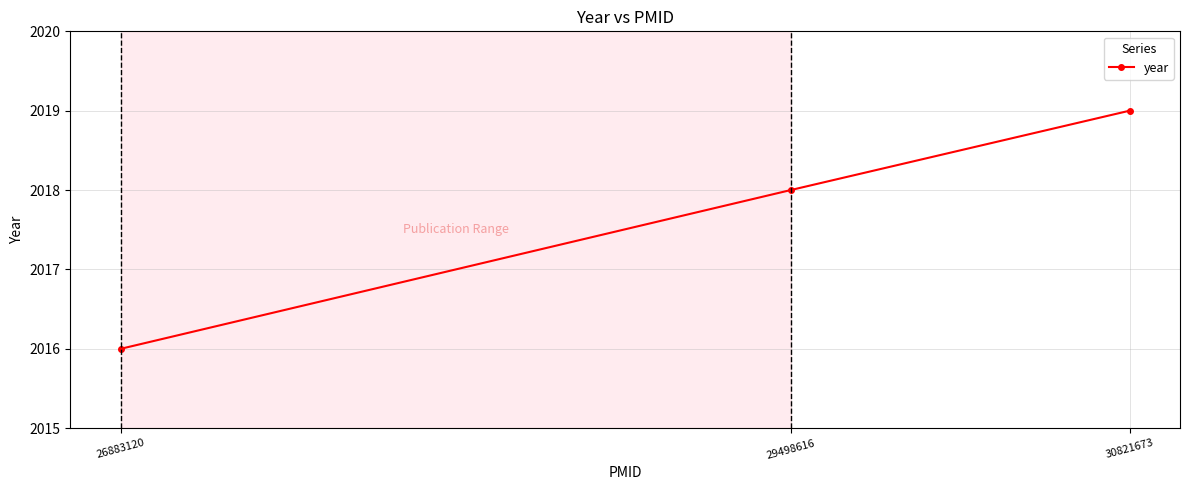

Approximately how many times larger is the value at 30821673 compared to 26883120?

1.0